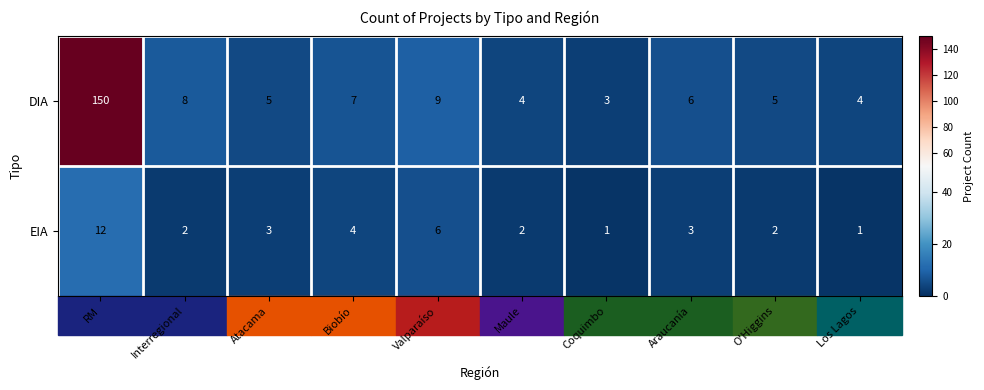

Which label corresponds to the largest value in the chart?

RM